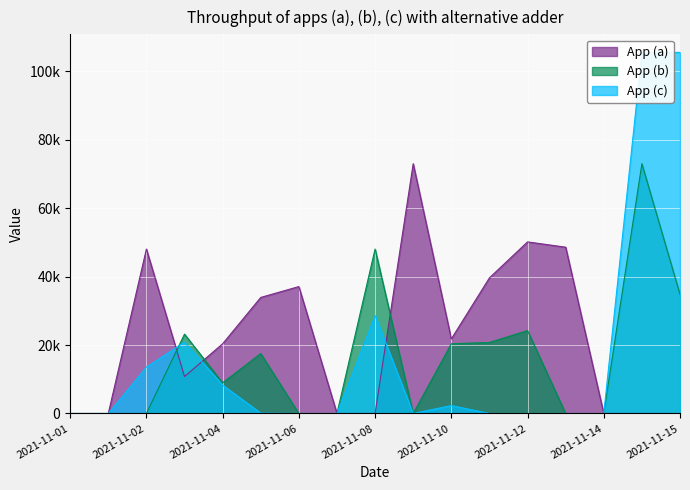

Read the pred value at 2021-11-03, to the nearest 50.

23200